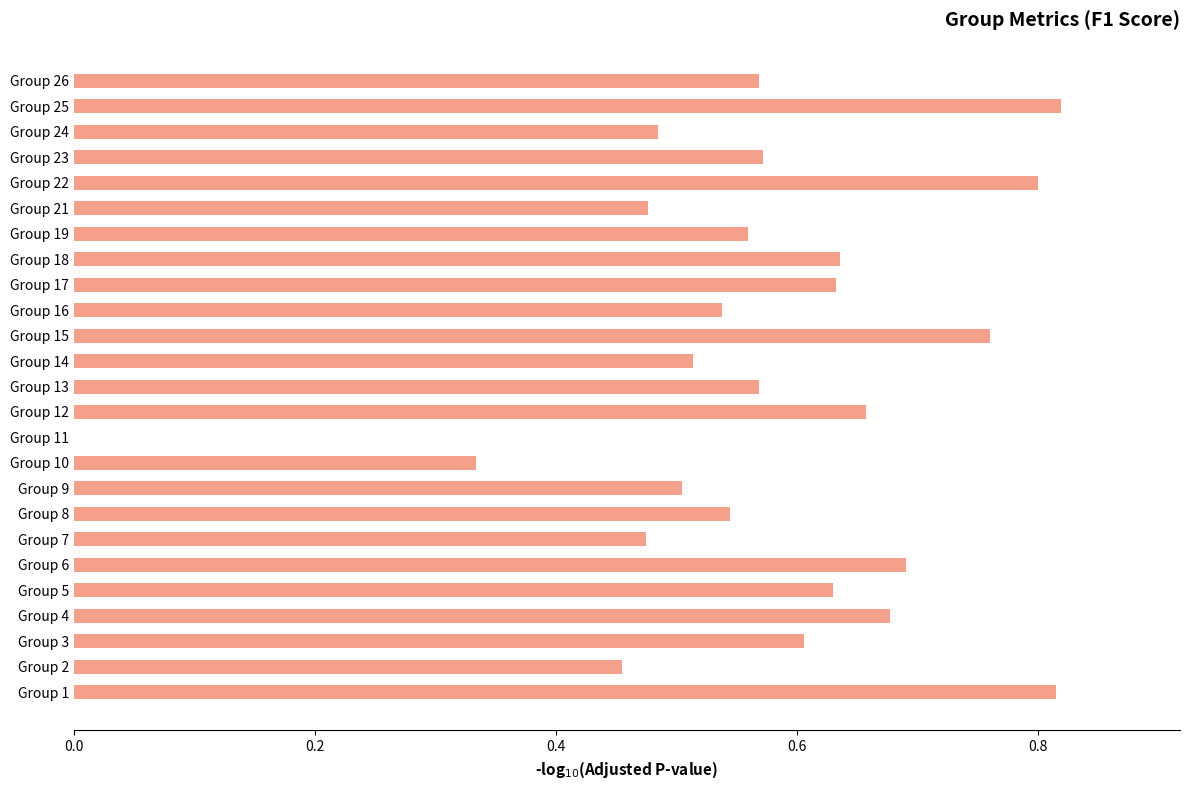

What is the sum of the values at Group 8 and Group 15?

1.3